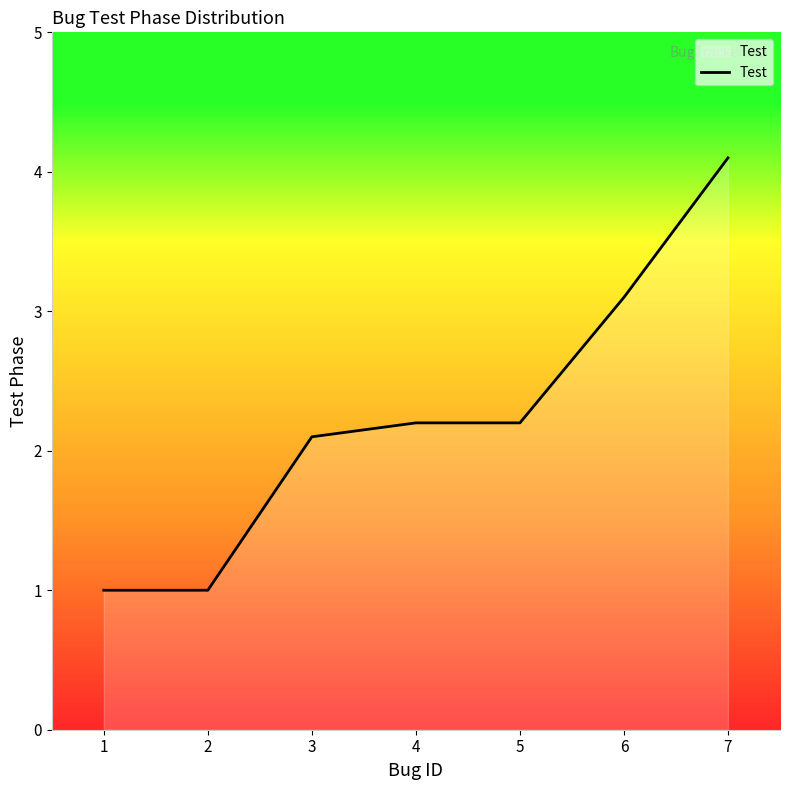

Reading left to right, transcribe all the data shown in this chart.

1.0	1.0	2.1	2.2	2.2	3.1	4.1